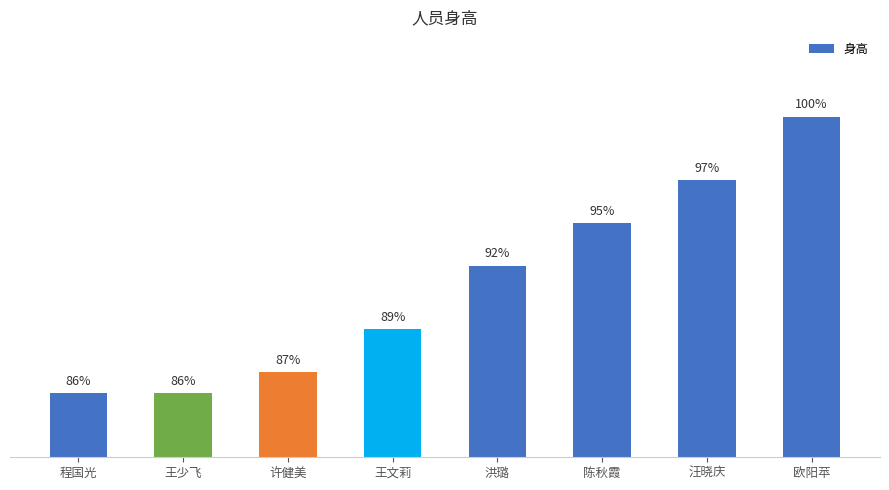

What is the minimum value shown in the chart?

1.6